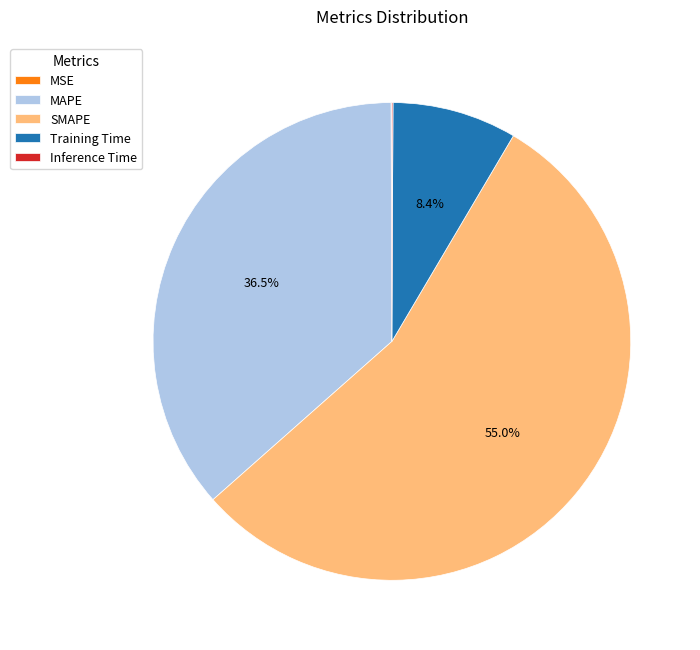

Which slice is the largest?

SMAPE